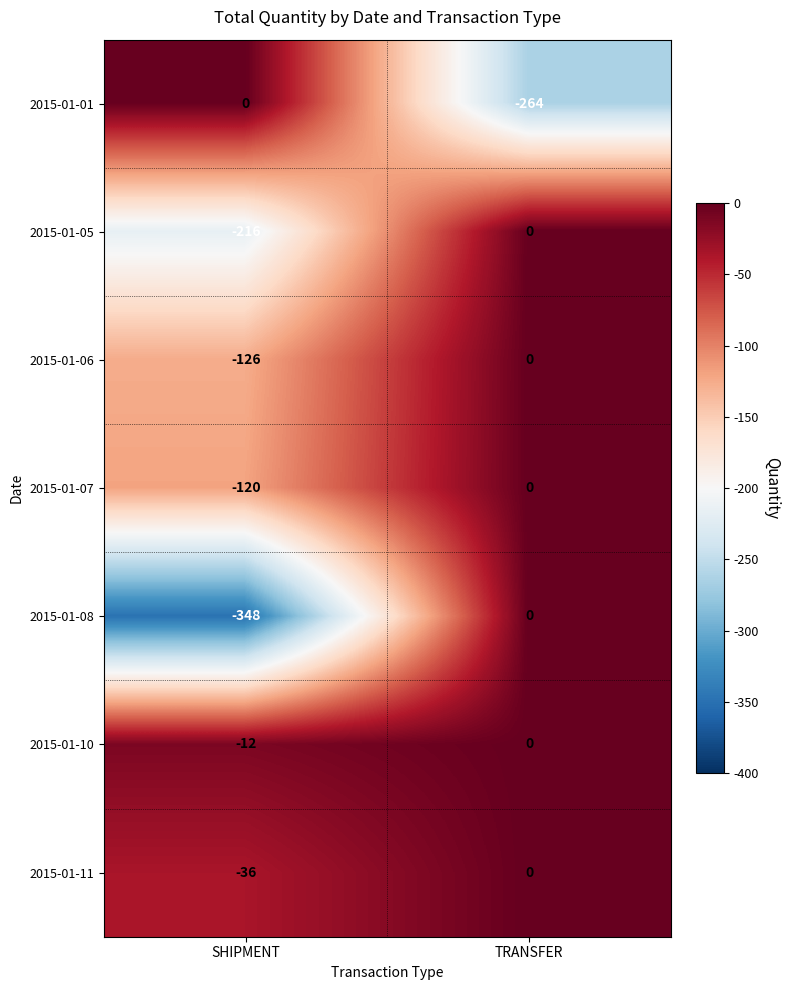

Reading left to right, extract all data points from this chart.

2015-01-01: SHIPMENT=0	TRANSFER=-264
2015-01-05: SHIPMENT=-216	TRANSFER=0
2015-01-06: SHIPMENT=-126	TRANSFER=0
2015-01-07: SHIPMENT=-120	TRANSFER=0
2015-01-08: SHIPMENT=-348	TRANSFER=0
2015-01-10: SHIPMENT=-12	TRANSFER=0
2015-01-11: SHIPMENT=-36	TRANSFER=0